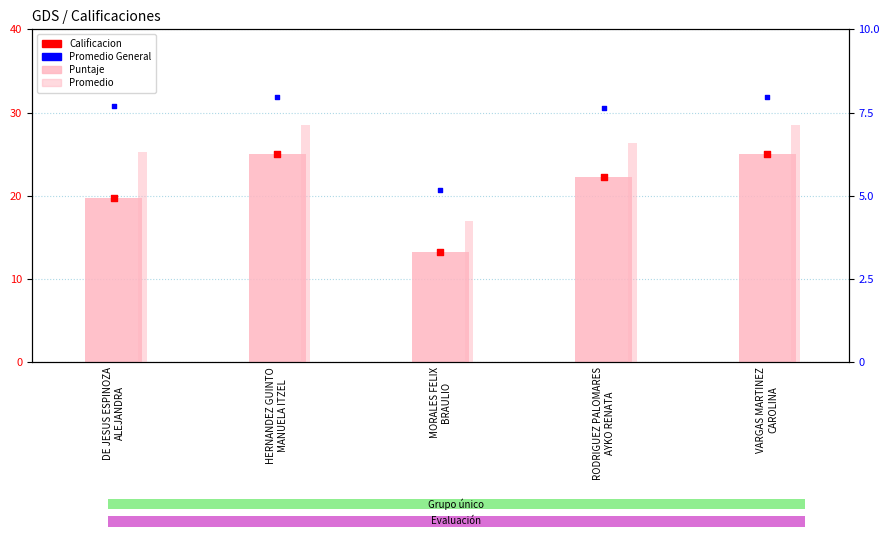

Which series contains the lowest Y value?

Promedio